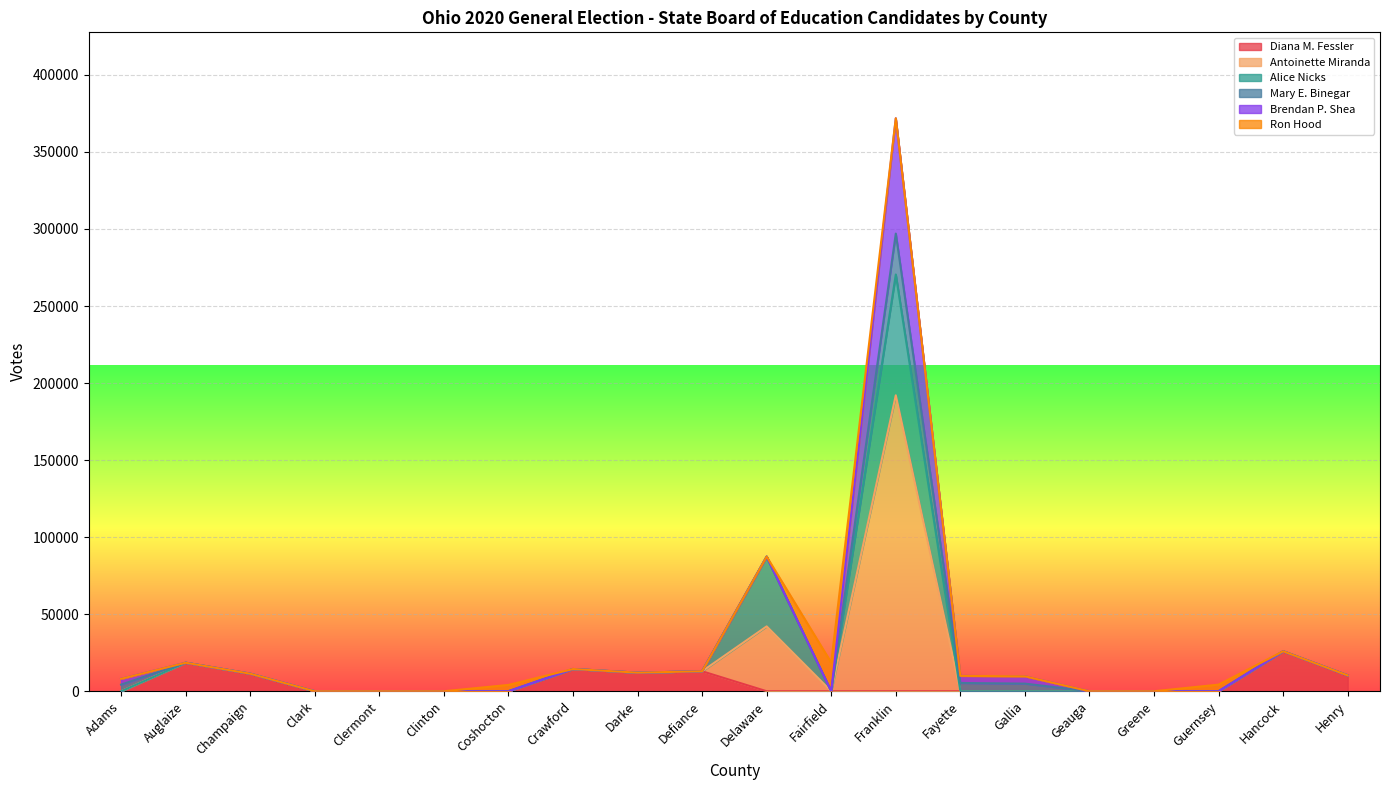

After their last crossing, which series has the higher values: Mary E. Binegar or Brendan P. Shea?

Mary E. Binegar